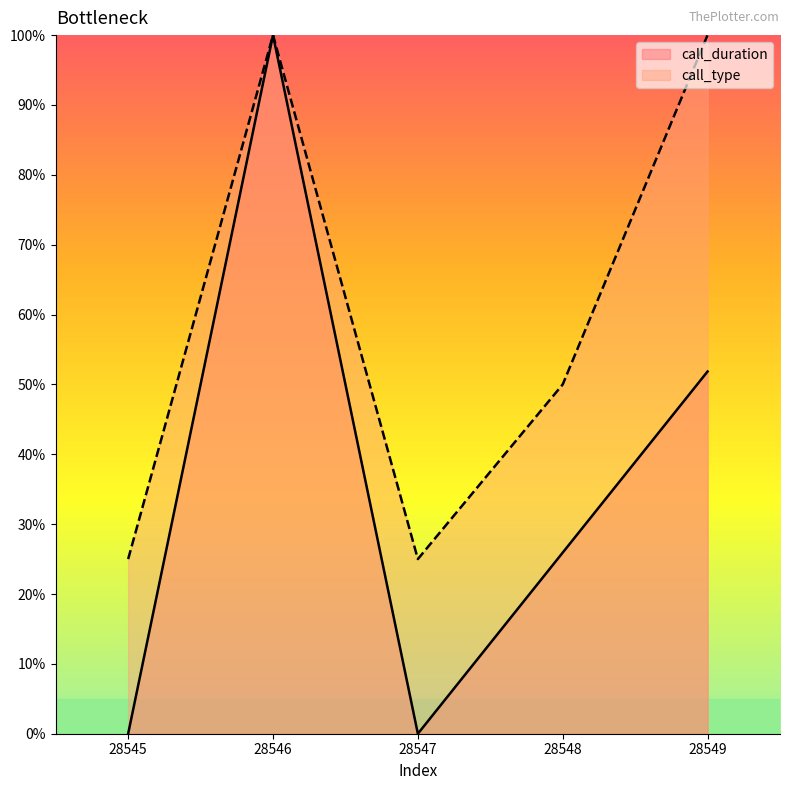

Where does the call_duration series first go above 25?

28546